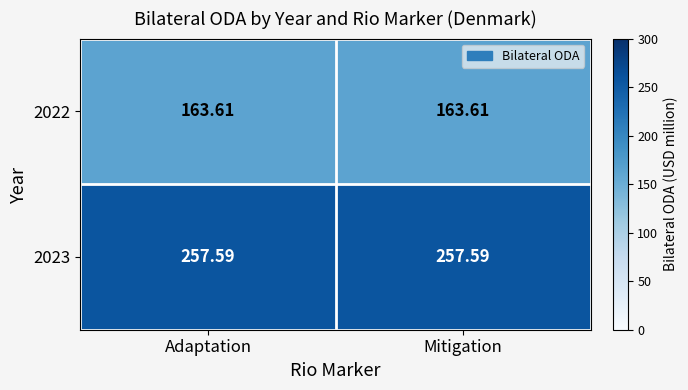

Is the value of 2022 at Mitigation greater than the value of 2023 at Mitigation?

No